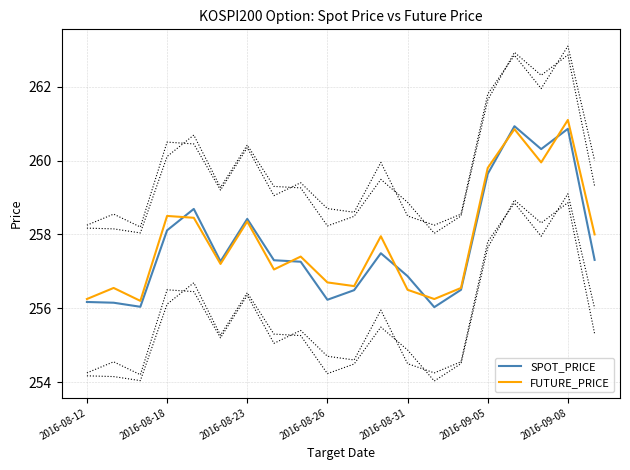

What is the minimum value for SPOT_PRICE?

256.0